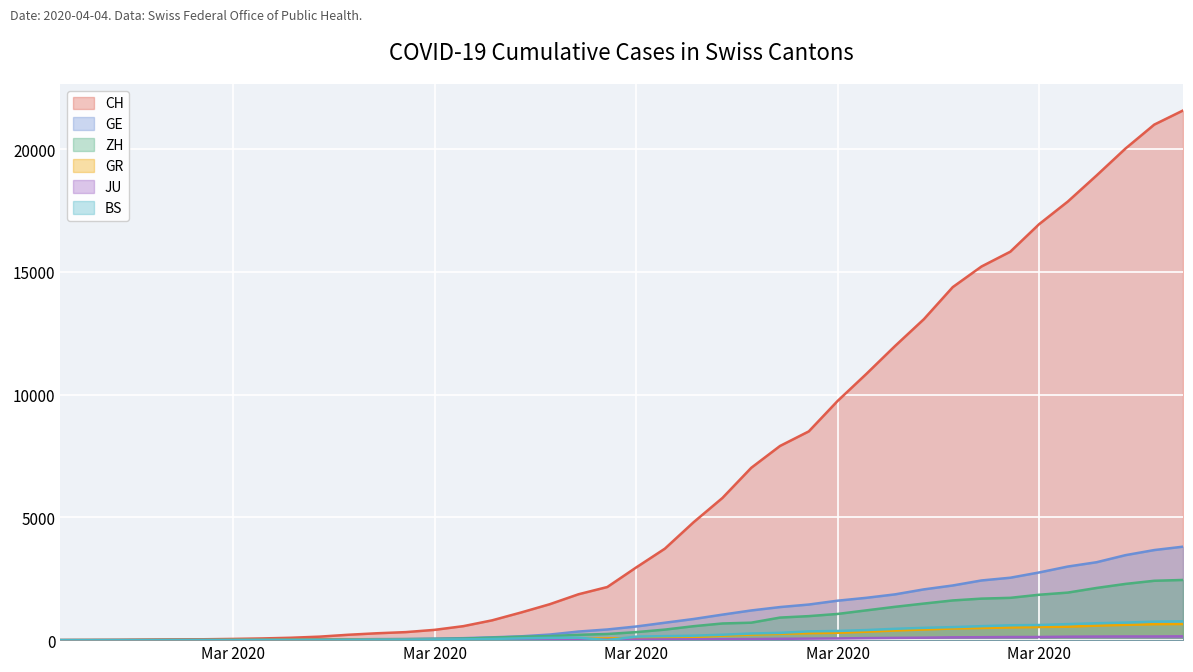

What is the sum of all CH values?

257813